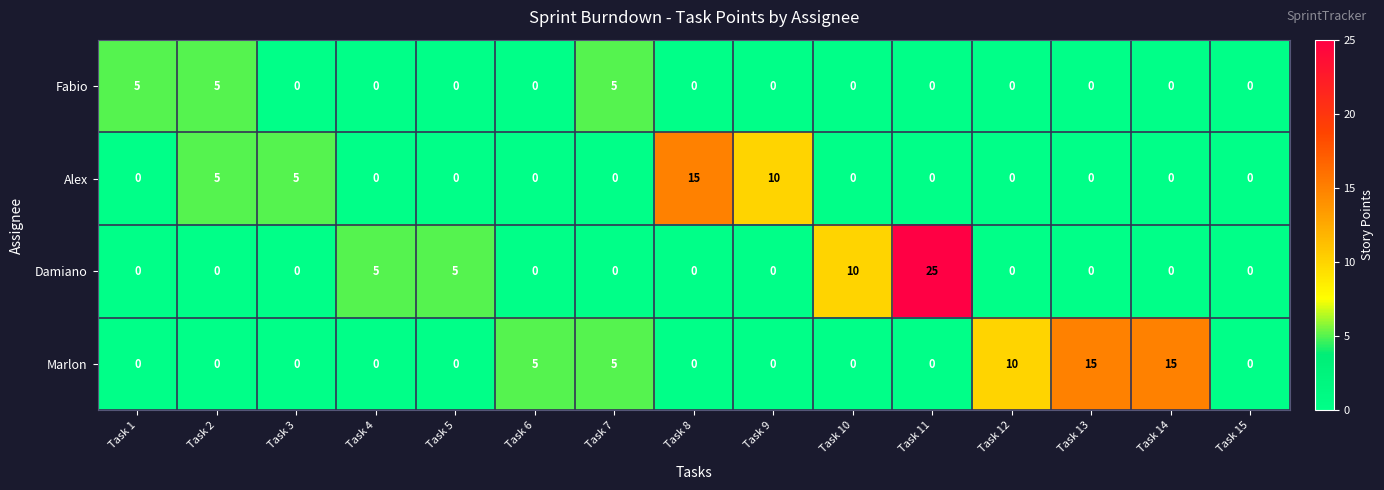

Which series has the largest range (max minus min)?

Damiano